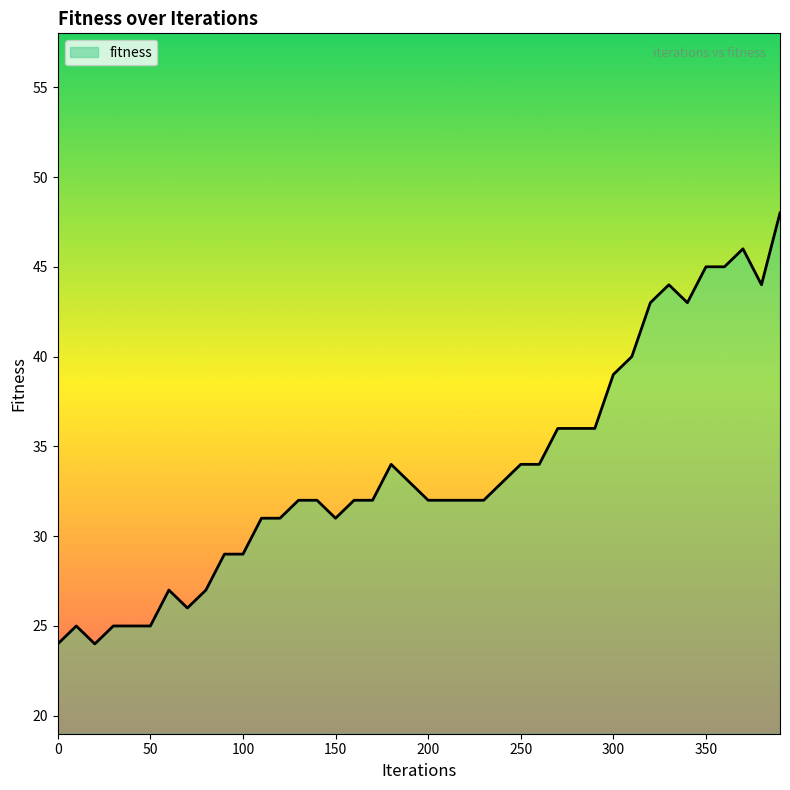

What is the minimum value shown in the chart?

24